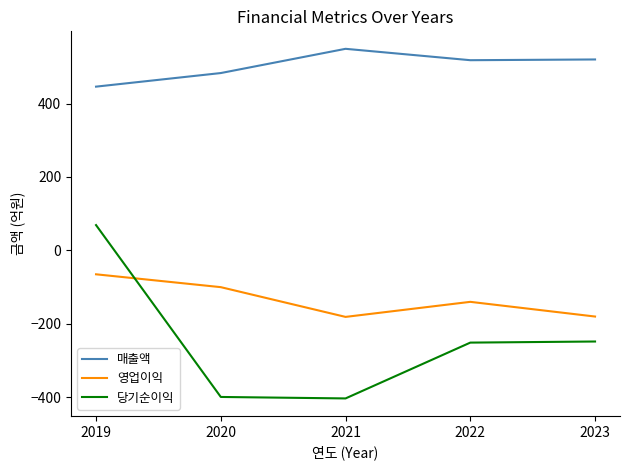

At which category is the sum across all series the highest?

2019